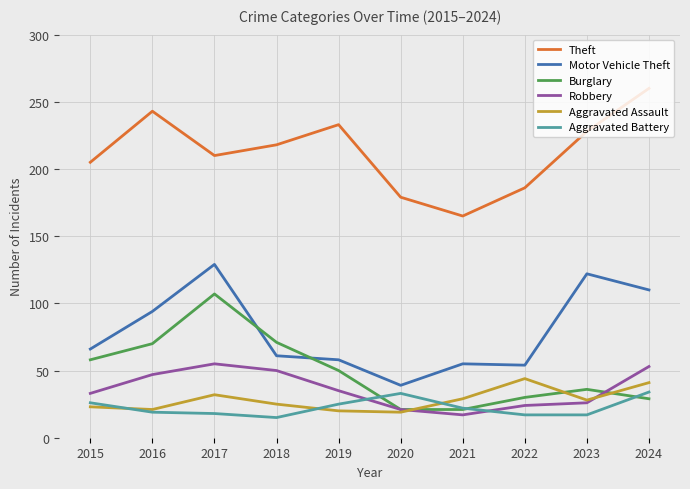

Which series ends up on top after the final intersection of Aggravated Battery and Burglary?

Aggravated Battery